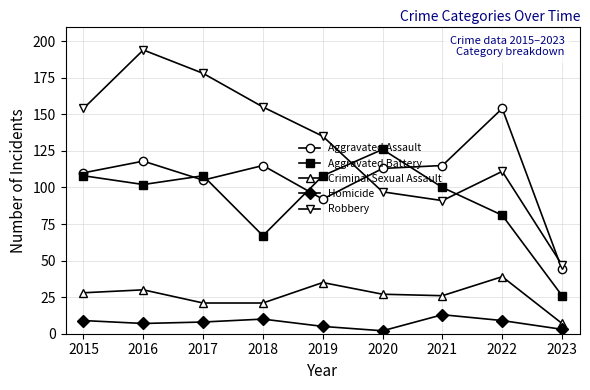

True or false: Aggravated Assault has more than 2 points higher than both neighbors.

True